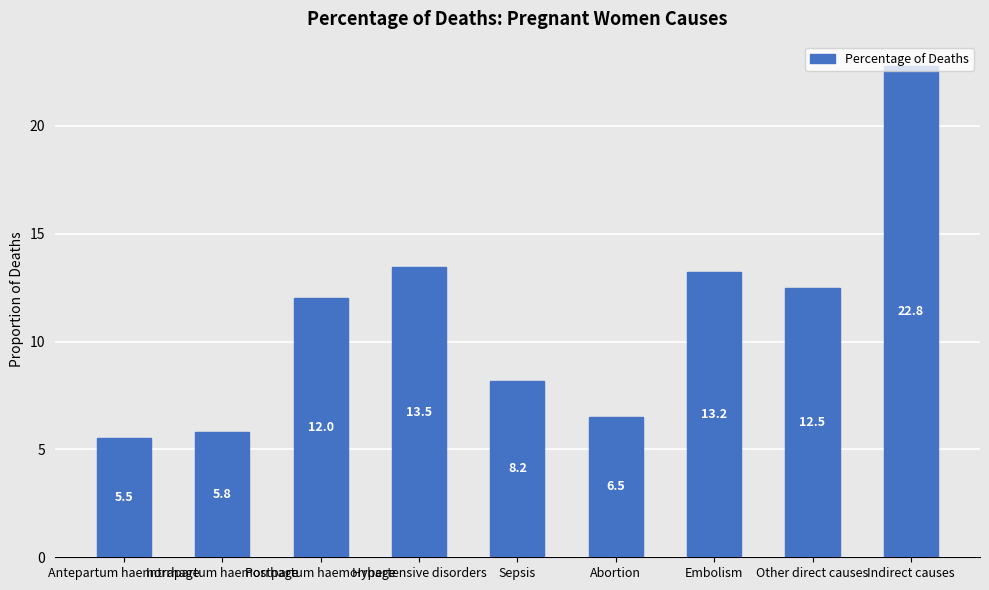

How many values are below 12?

4